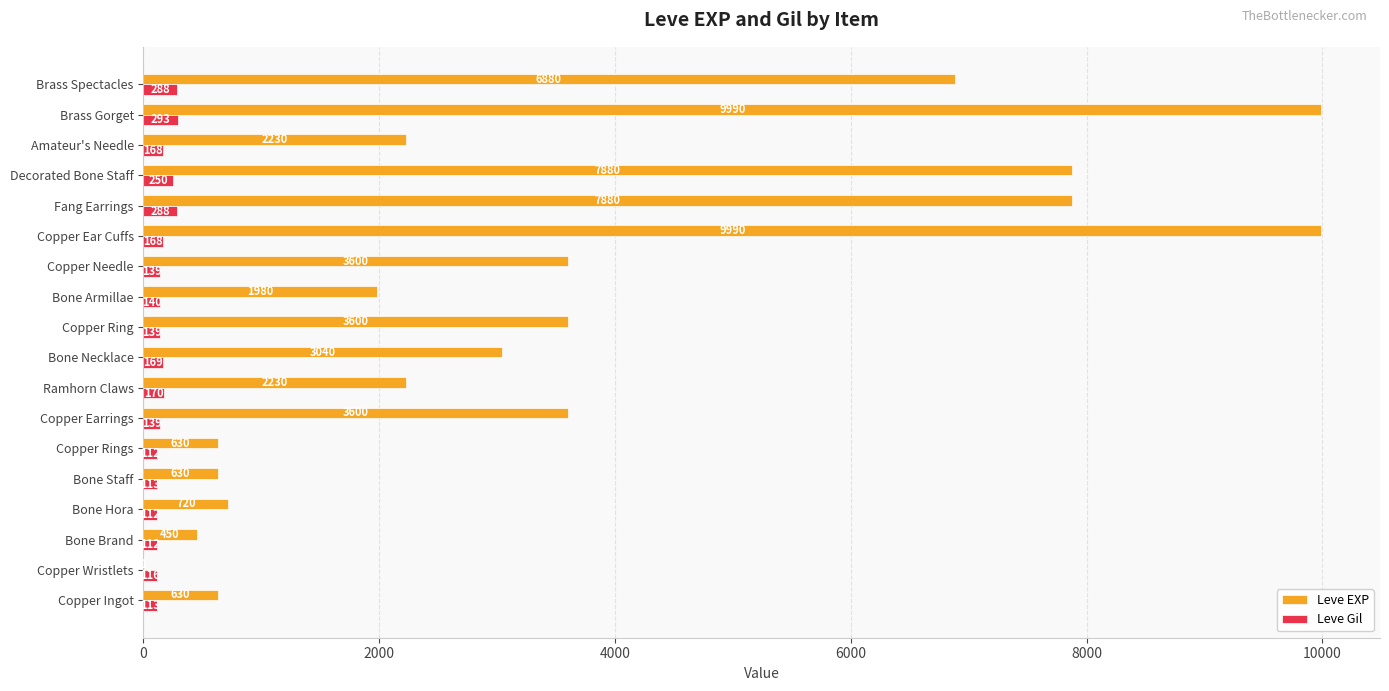

What is the highest value of the Leve Gil series?

293